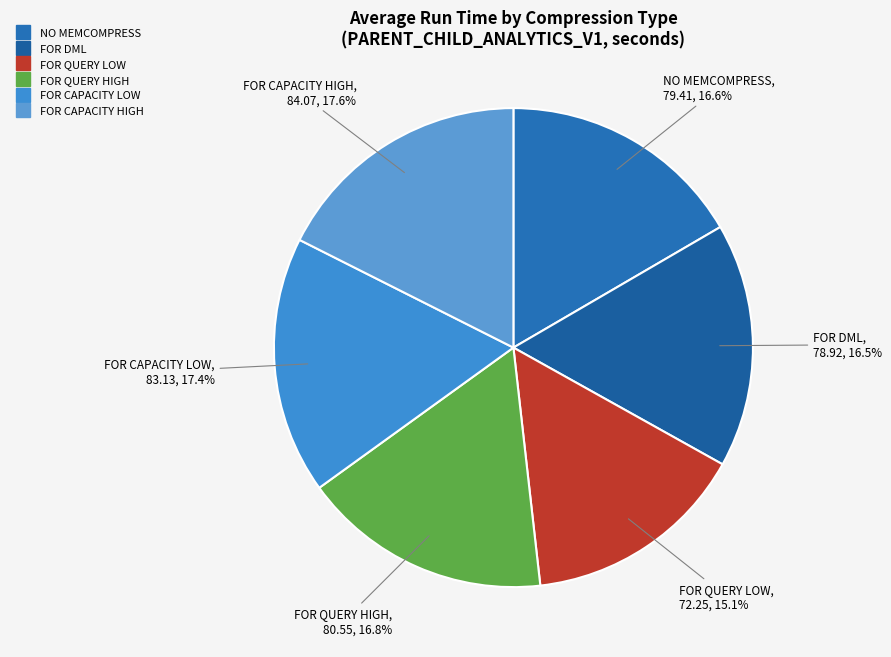

Is it true that FOR QUERY LOW is 15% of the pie?

True